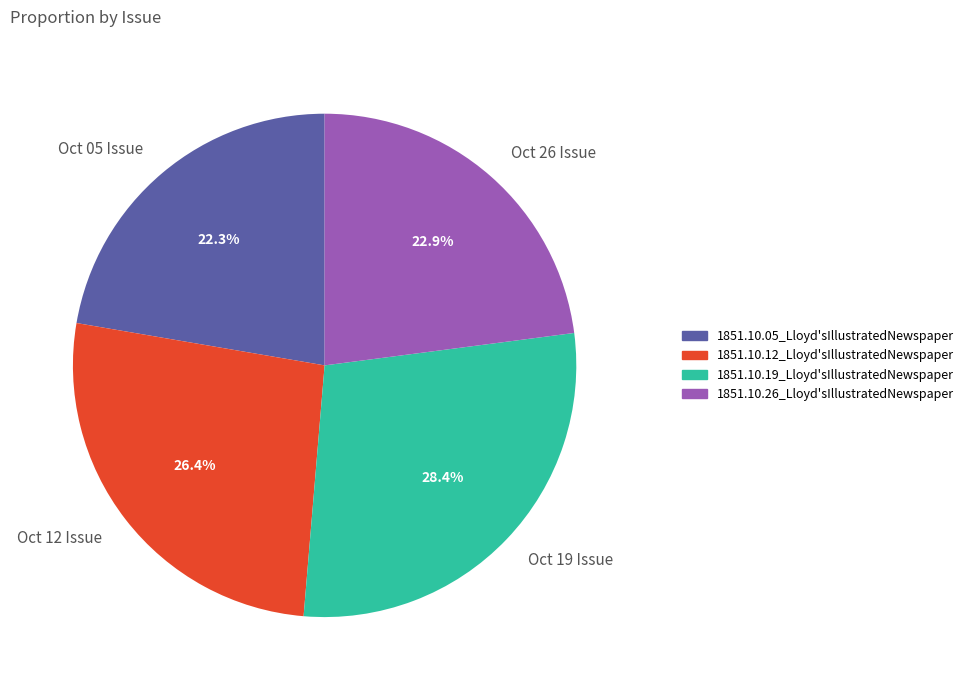

Is the sum of Oct 05 Issue and Oct 26 Issue greater than half?

No